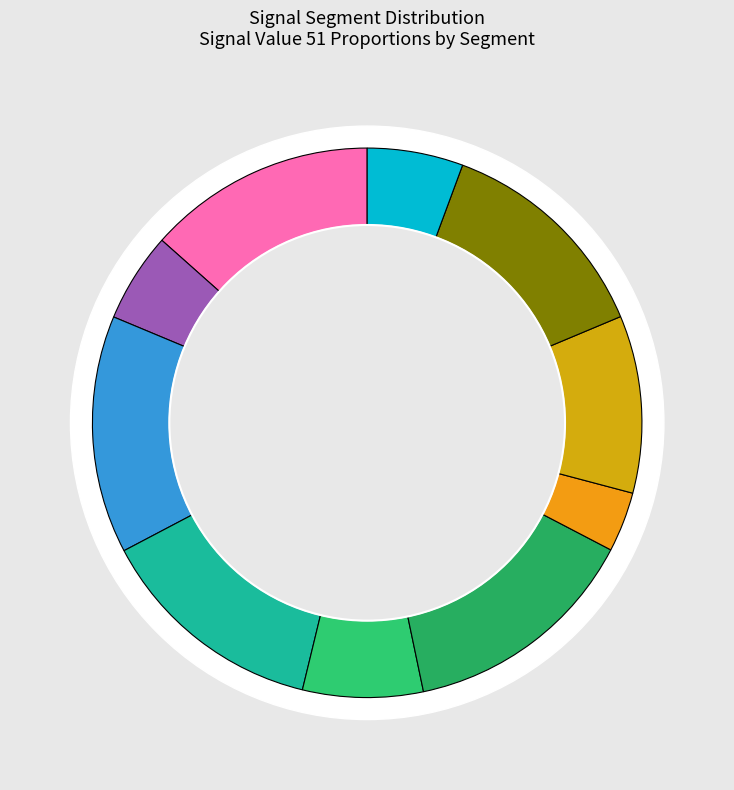

What is the smallest slice in the pie chart?

signal segment 7